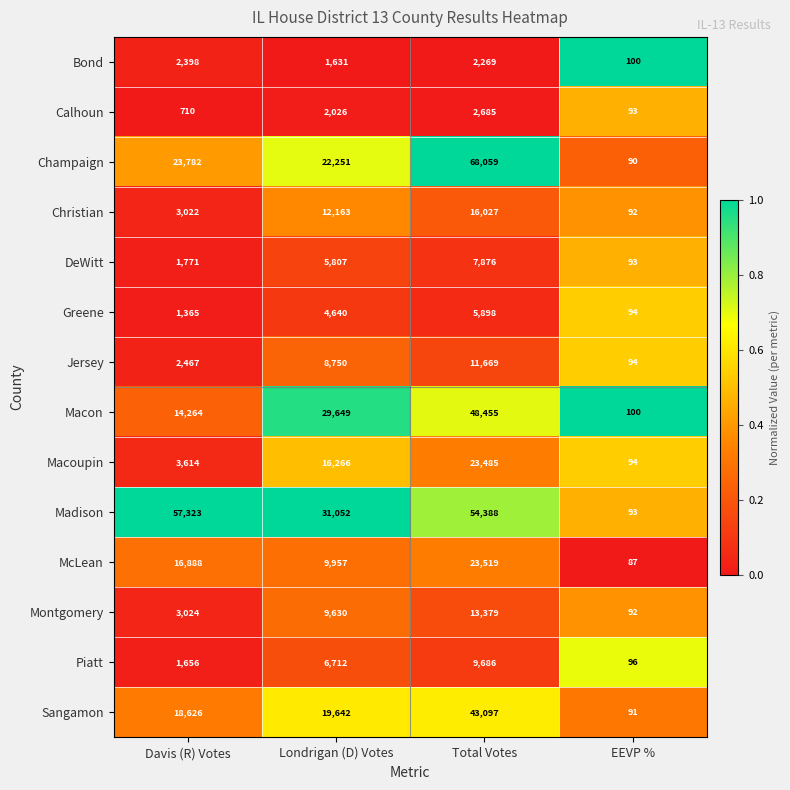

What is the approximate value of Calhoun at EEVP %, to the nearest 100?

100